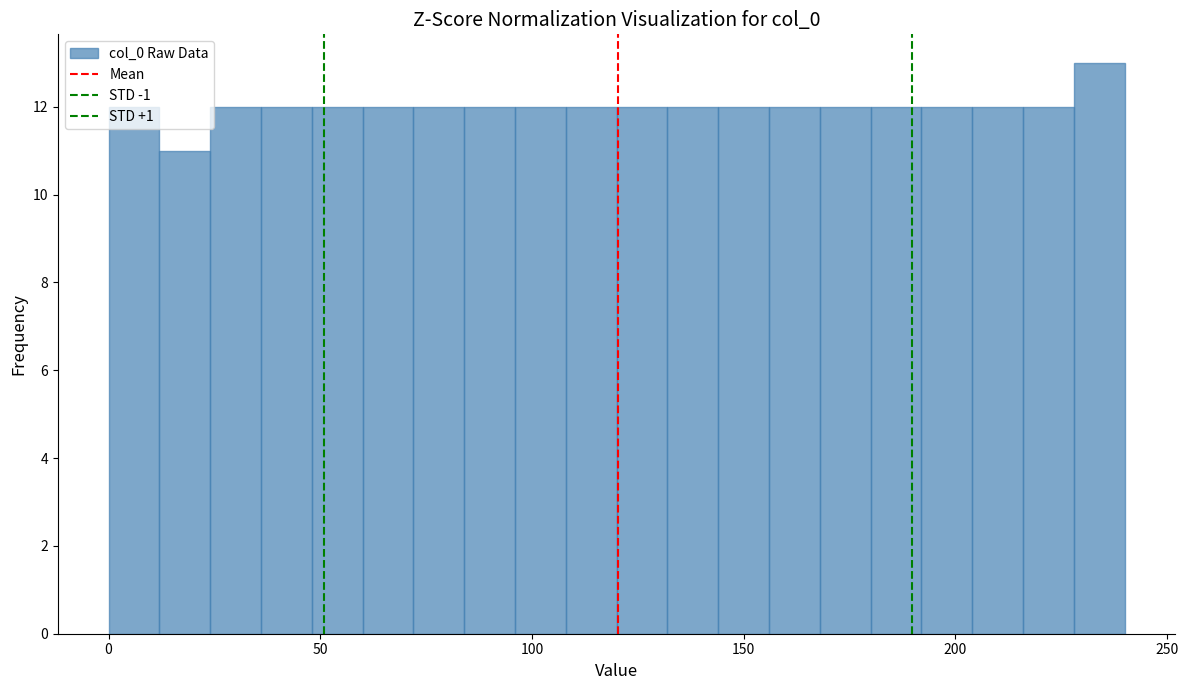

Read against the x-axis, roughly where is the centre of the tallest bar?

235